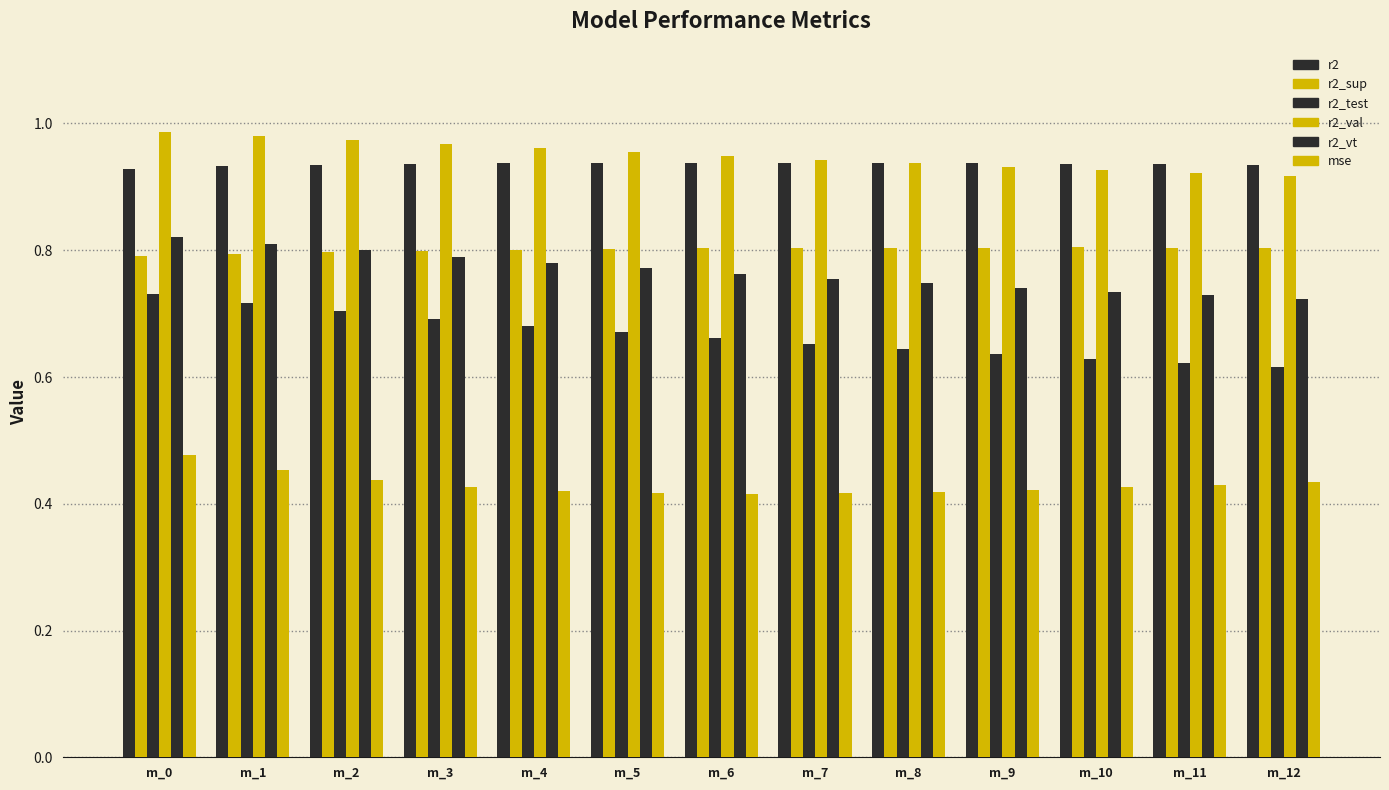

Count the number of categories in the chart.

13